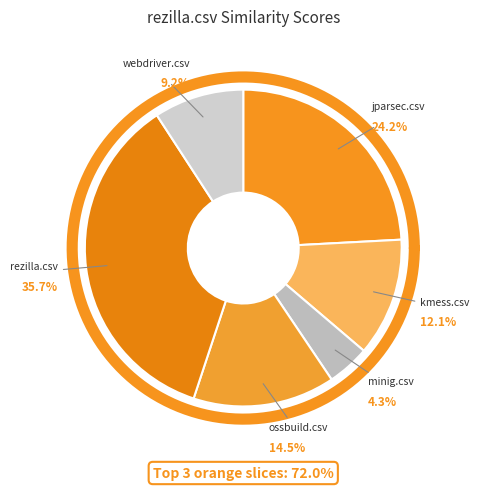

True or false: rezilla.csv accounts for 36% of the total.

True